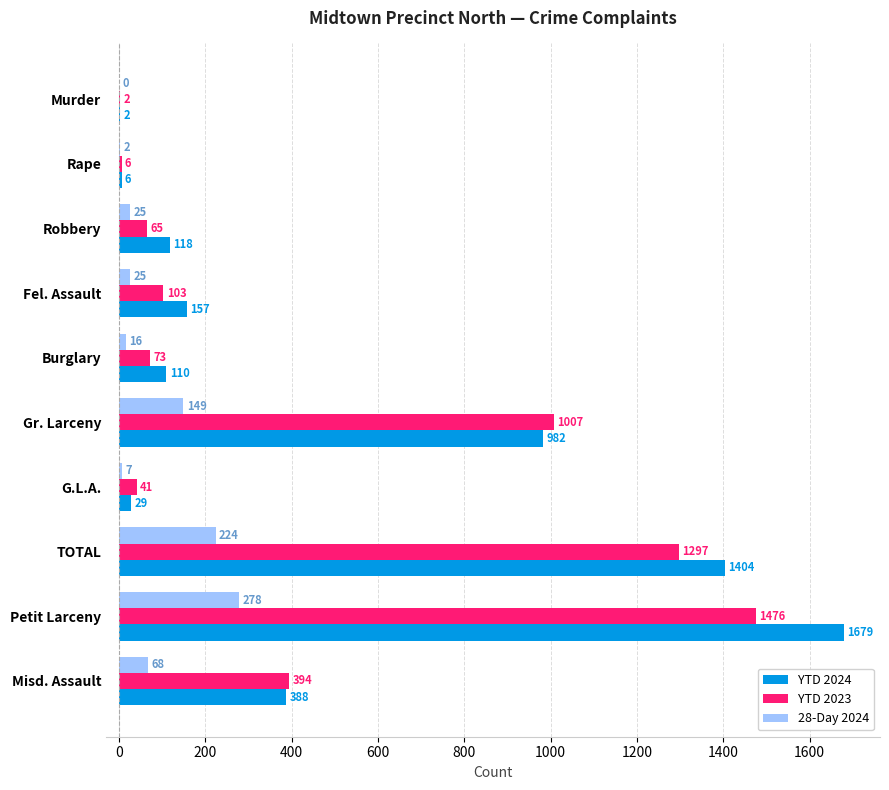

Which series has the largest total across all categories?

YTD 2024